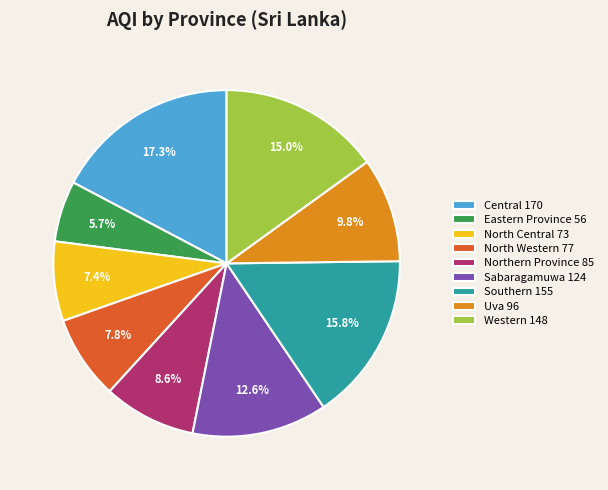

Is it true that Western is 7% of the pie?

False